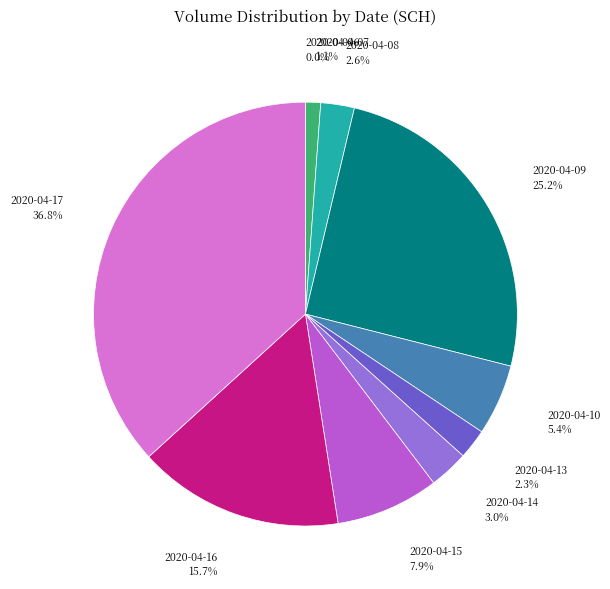

Which has a higher value, 2020-04-09 or 2020-04-15?

2020-04-09